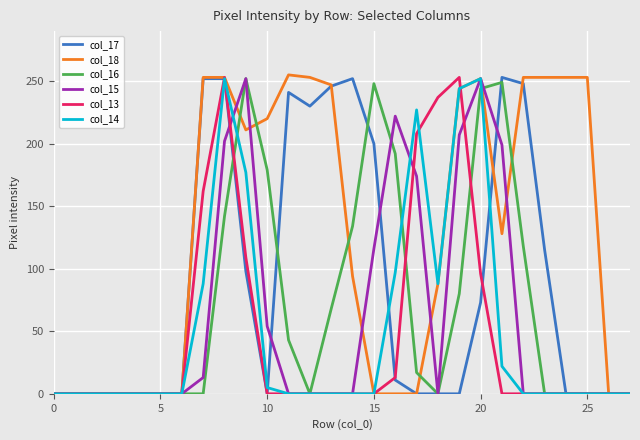

Which series has the largest total across all categories?

col_18